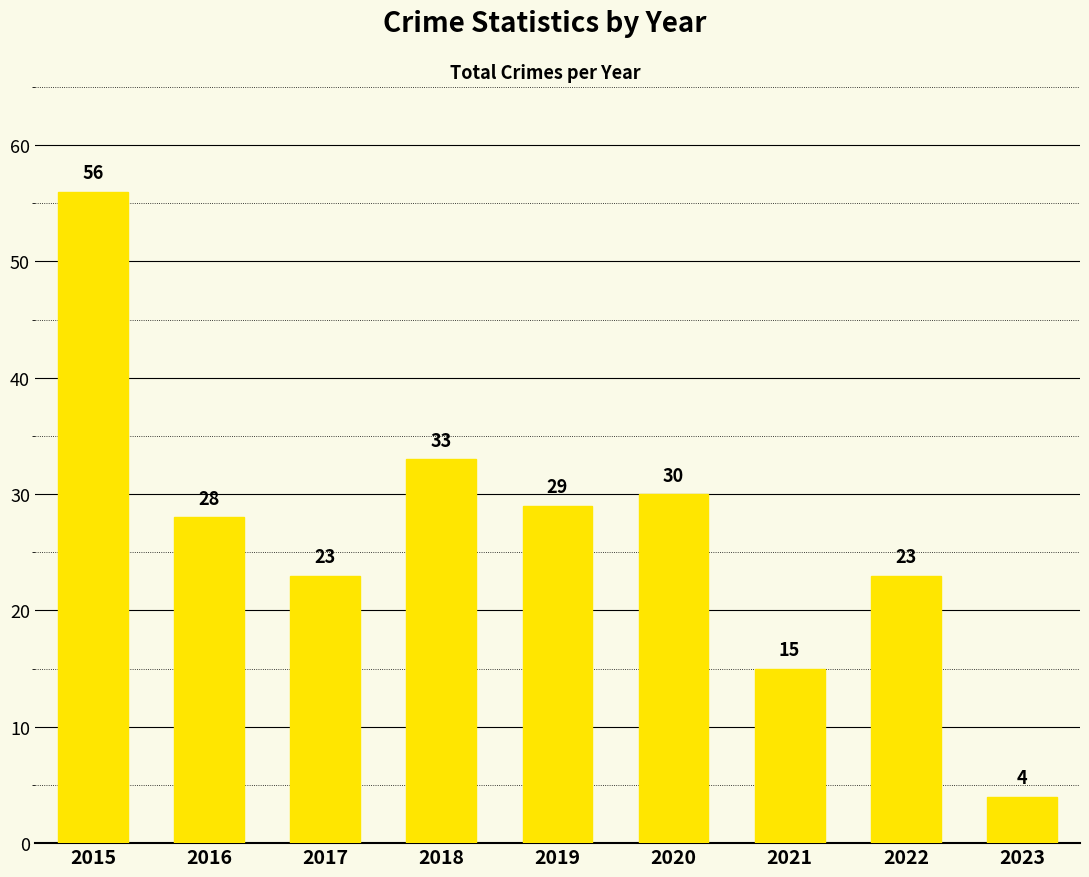

Reading right to left, transcribe all the data shown in this chart.

4	23	15	30	29	33	23	28	56